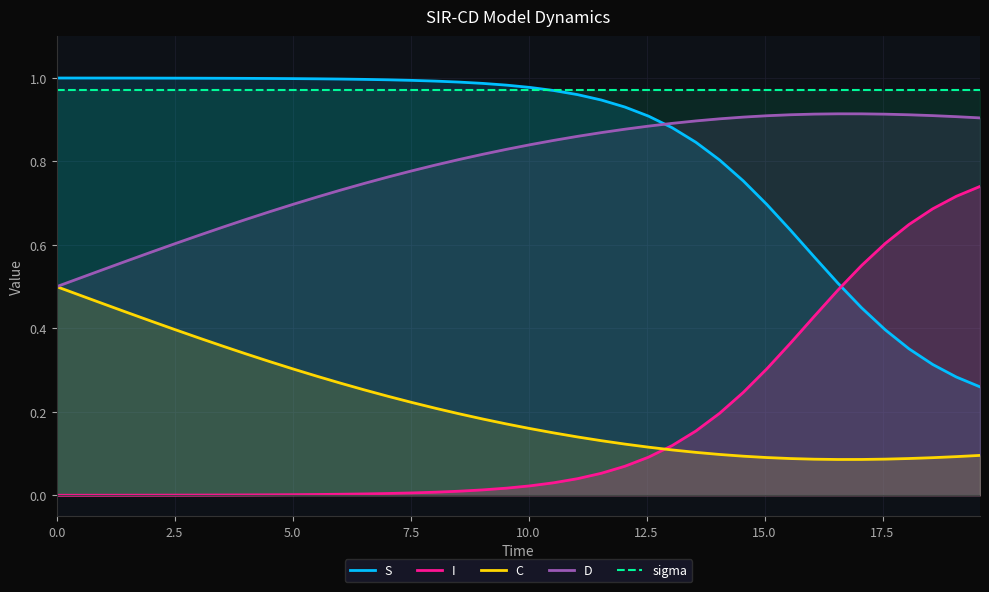

Which series ends up on top after the final intersection of S and sigma?

sigma